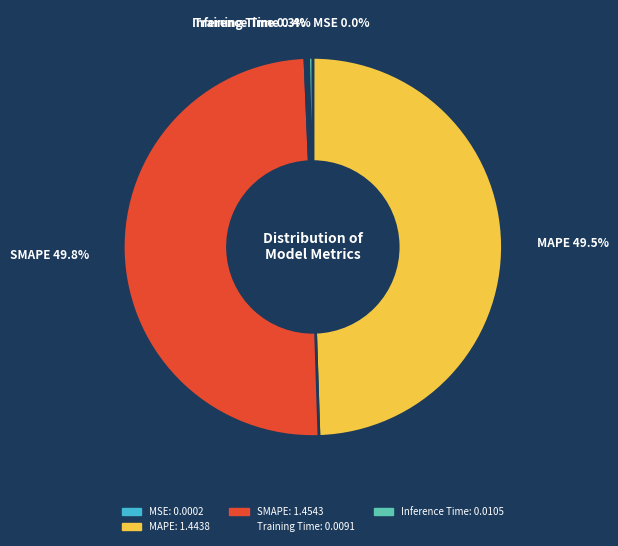

Does Training Time account for over 50% of the chart?

No